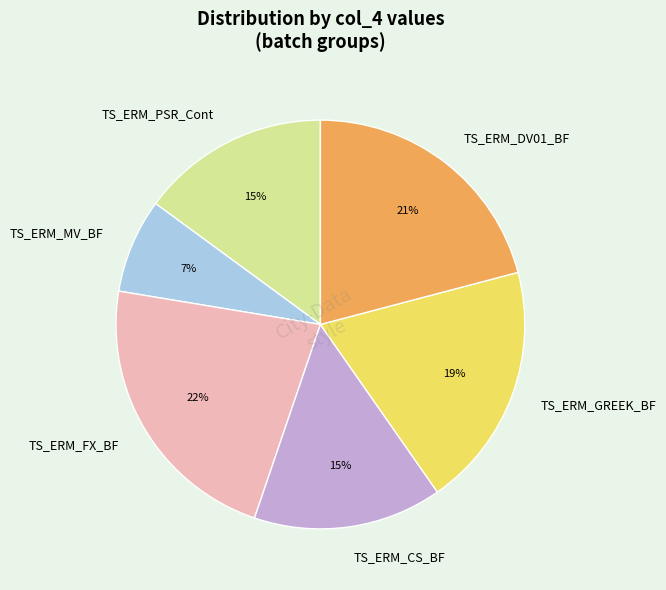

How many slices are in this pie chart?

6